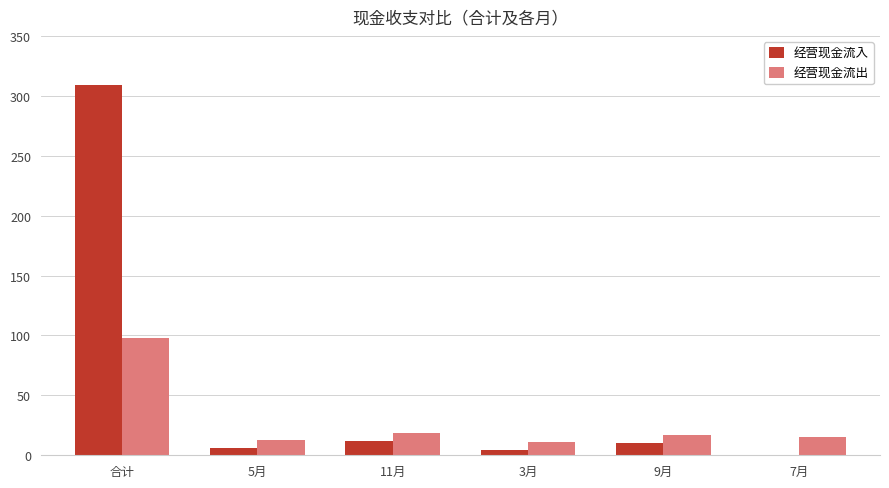

Which series has the largest range (max minus min)?

经营现金流入